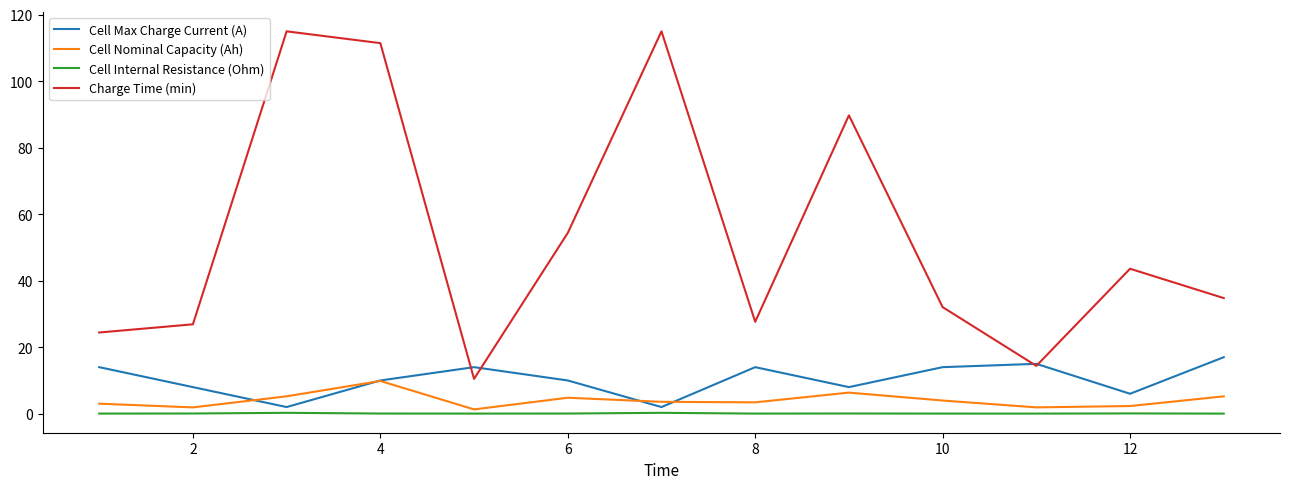

Which series has the widest spread of values?

Charge Time (min)